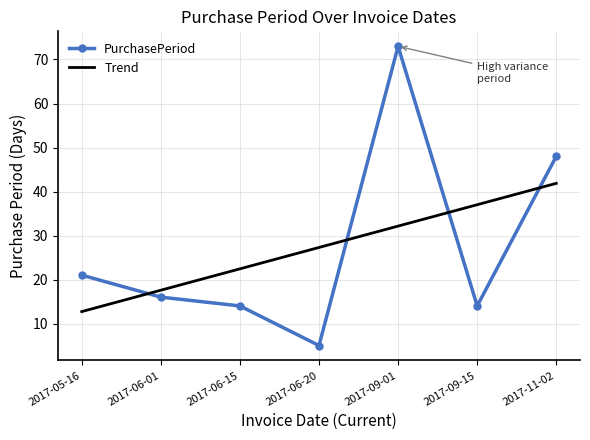

Reading left to right, extract all data points from this chart.

PurchasePeriod: 21.0	16.0	14.0	5.0	73.0	14.0	48.0
Trend: 12.7	17.6	22.4	27.3	32.1	37.0	41.9